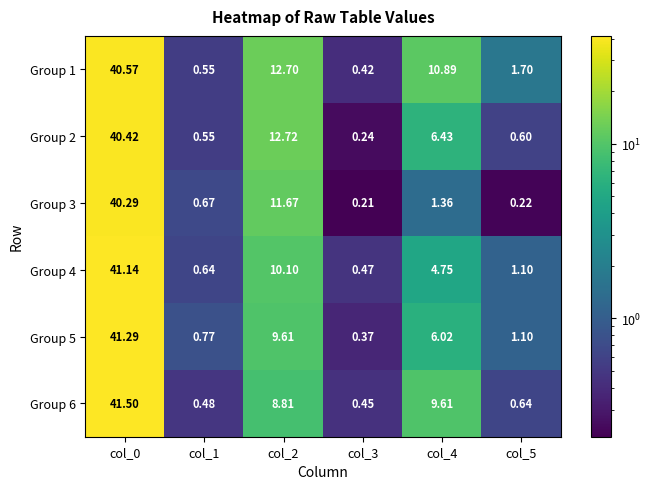

Is the value of Group 4 at col_1 greater than the value of Group 5 at col_3?

Yes